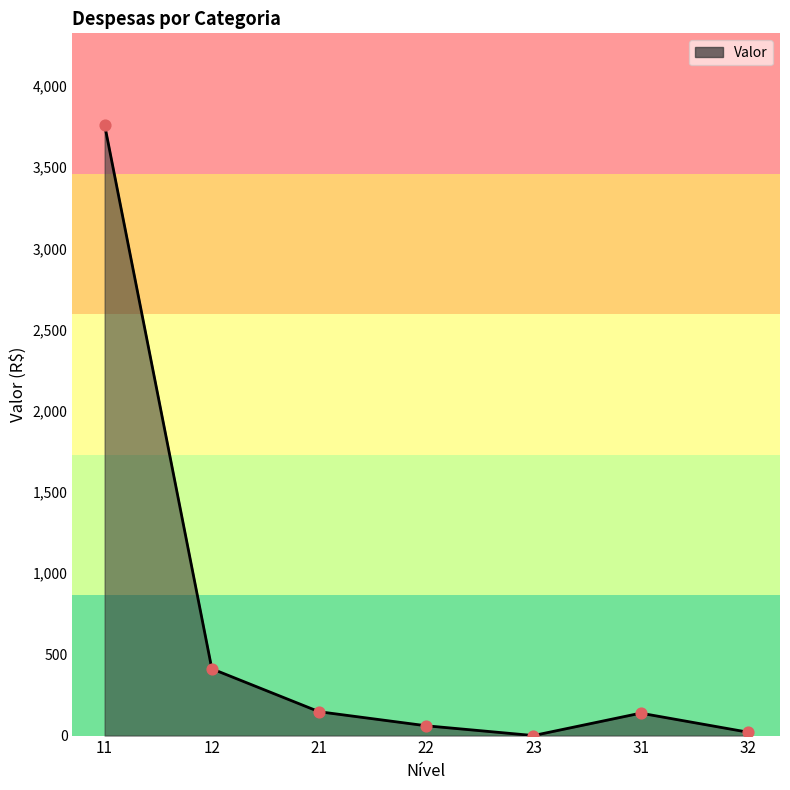

What is the change in value from 11 to 32?

-3738.9